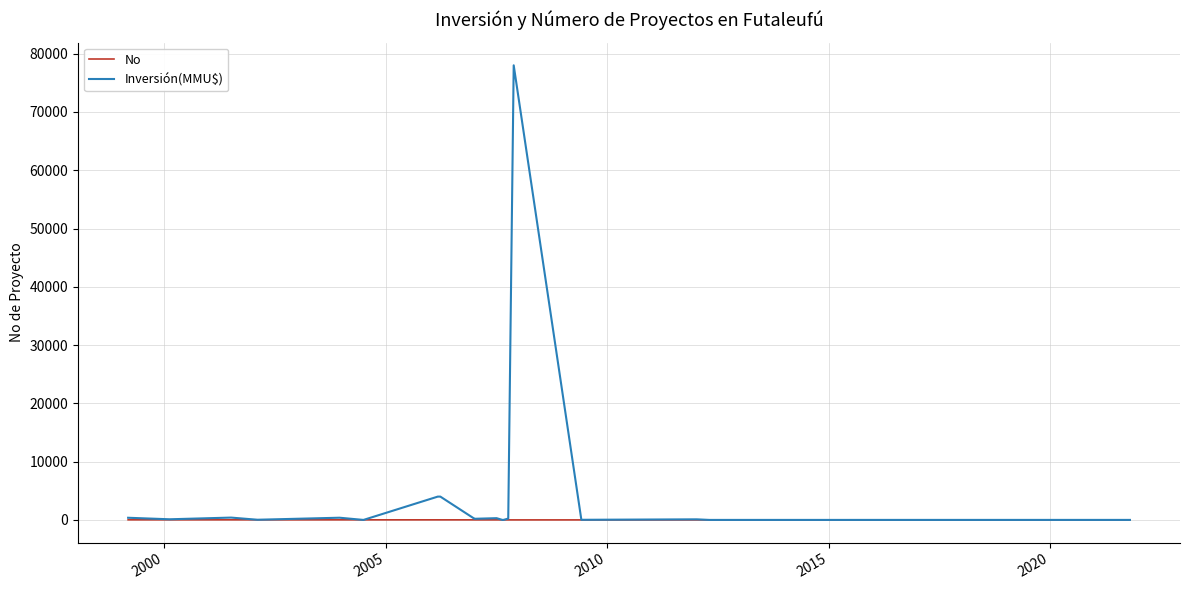

Which series has the widest spread of values?

Inversión(MMU$)